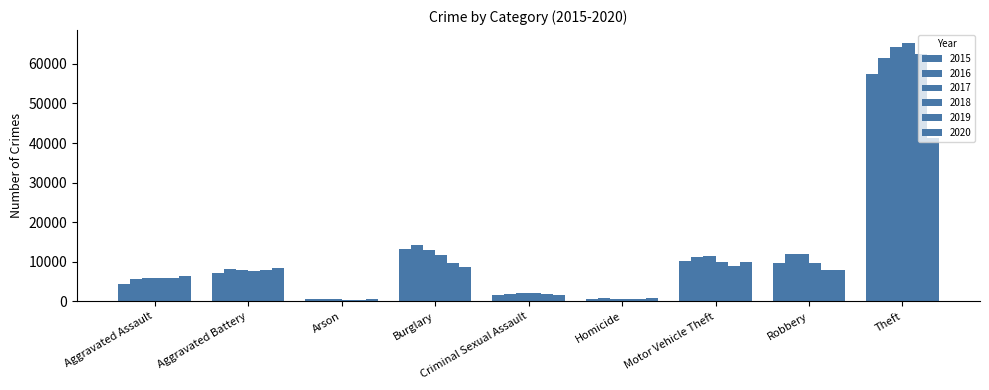

Reading left to right, transcribe all the data shown in this chart.

2015: Aggravated Assault=4480	Aggravated Battery=7019	Arson=448	Burglary=13184	Criminal Sexual Assault=1688	Homicide=496	Motor Vehicle Theft=10068	Robbery=9638	Theft=57350
2016: Aggravated Assault=5712	Aggravated Battery=8086	Arson=515	Burglary=14289	Criminal Sexual Assault=1845	Homicide=786	Motor Vehicle Theft=11286	Robbery=11960	Theft=61621
2017: Aggravated Assault=5793	Aggravated Battery=7845	Arson=444	Burglary=13001	Criminal Sexual Assault=1962	Homicide=672	Motor Vehicle Theft=11380	Robbery=11880	Theft=64386
2018: Aggravated Assault=6001	Aggravated Battery=7735	Arson=373	Burglary=11747	Criminal Sexual Assault=2017	Homicide=588	Motor Vehicle Theft=9985	Robbery=9681	Theft=65288
2019: Aggravated Assault=5841	Aggravated Battery=7857	Arson=376	Burglary=9638	Criminal Sexual Assault=1903	Homicide=499	Motor Vehicle Theft=8977	Robbery=7995	Theft=62492
2020: Aggravated Assault=6263	Aggravated Battery=8319	Arson=588	Burglary=8758	Criminal Sexual Assault=1477	Homicide=787	Motor Vehicle Theft=9959	Robbery=7855	Theft=41326